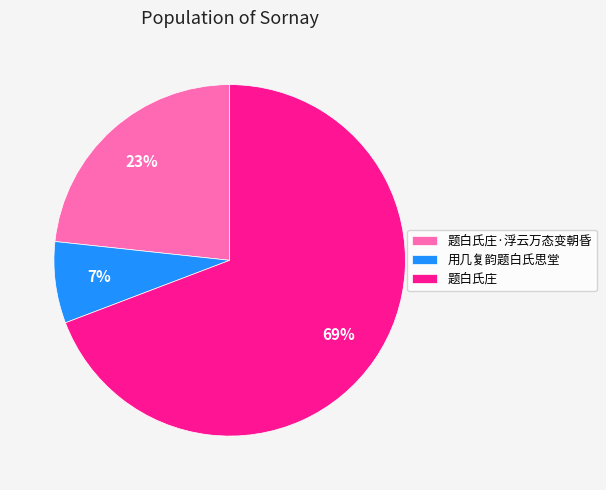

Between 题白氏庄 and 题白氏庄·浮云万态变朝昏, which is larger?

题白氏庄